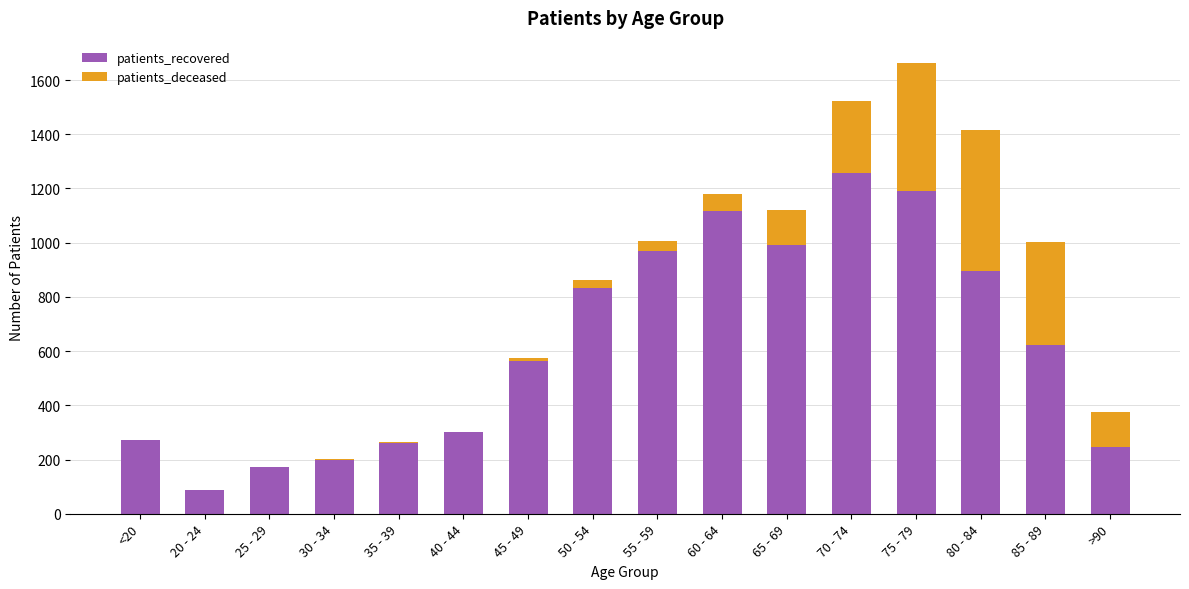

How many series are shown in this chart?

2